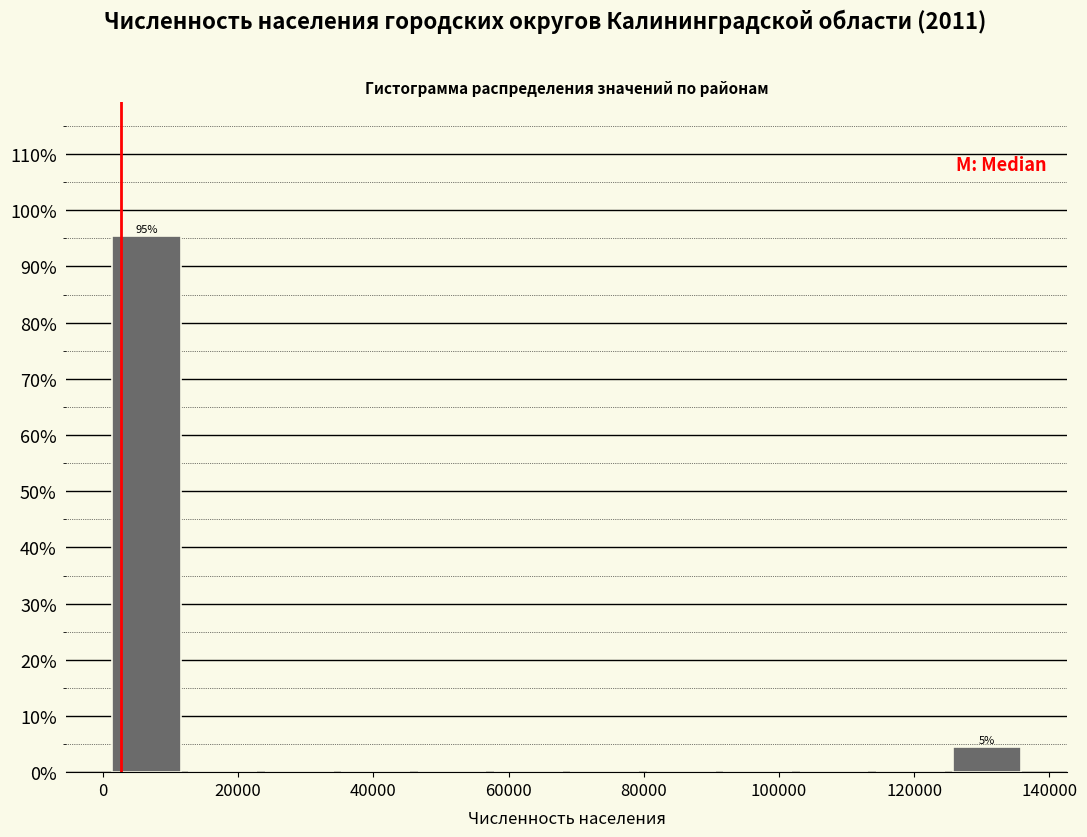

Over which range of the x-axis is the bar tallest?

0 to 12000